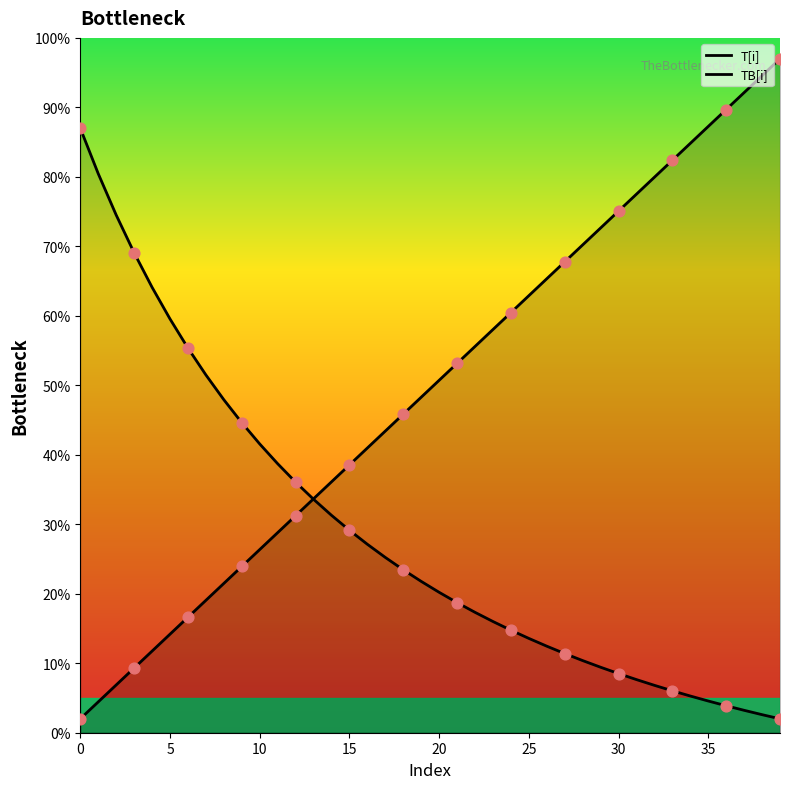

Which series reaches the maximum Y coordinate?

T[i]